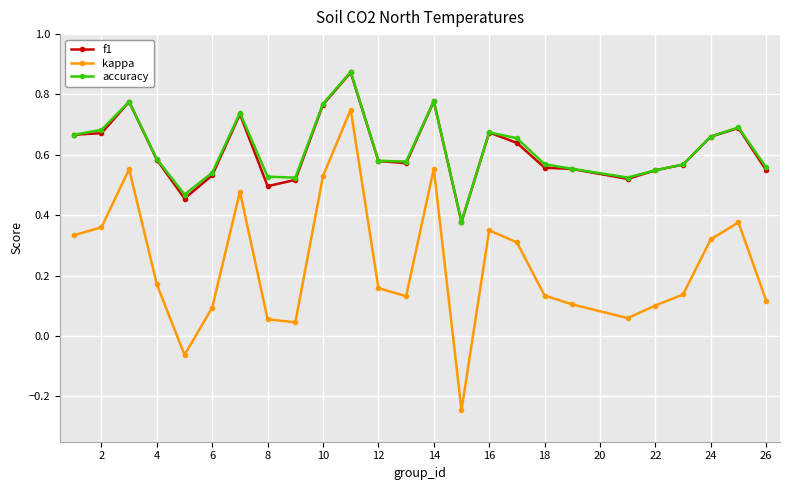

True or false: kappa has more than 1 points higher than both neighbors.

True